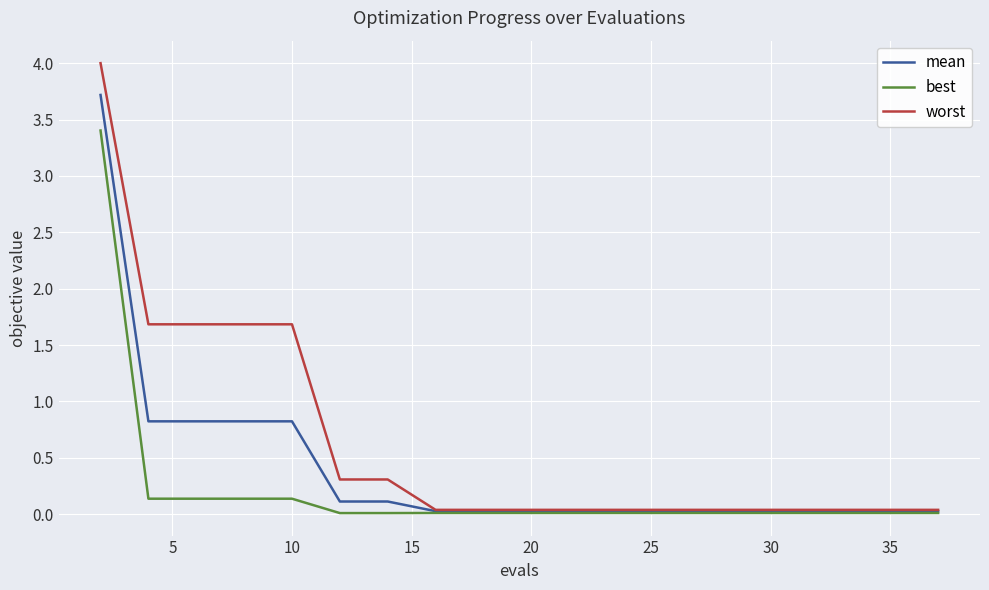

Which series has the largest range (max minus min)?

worst